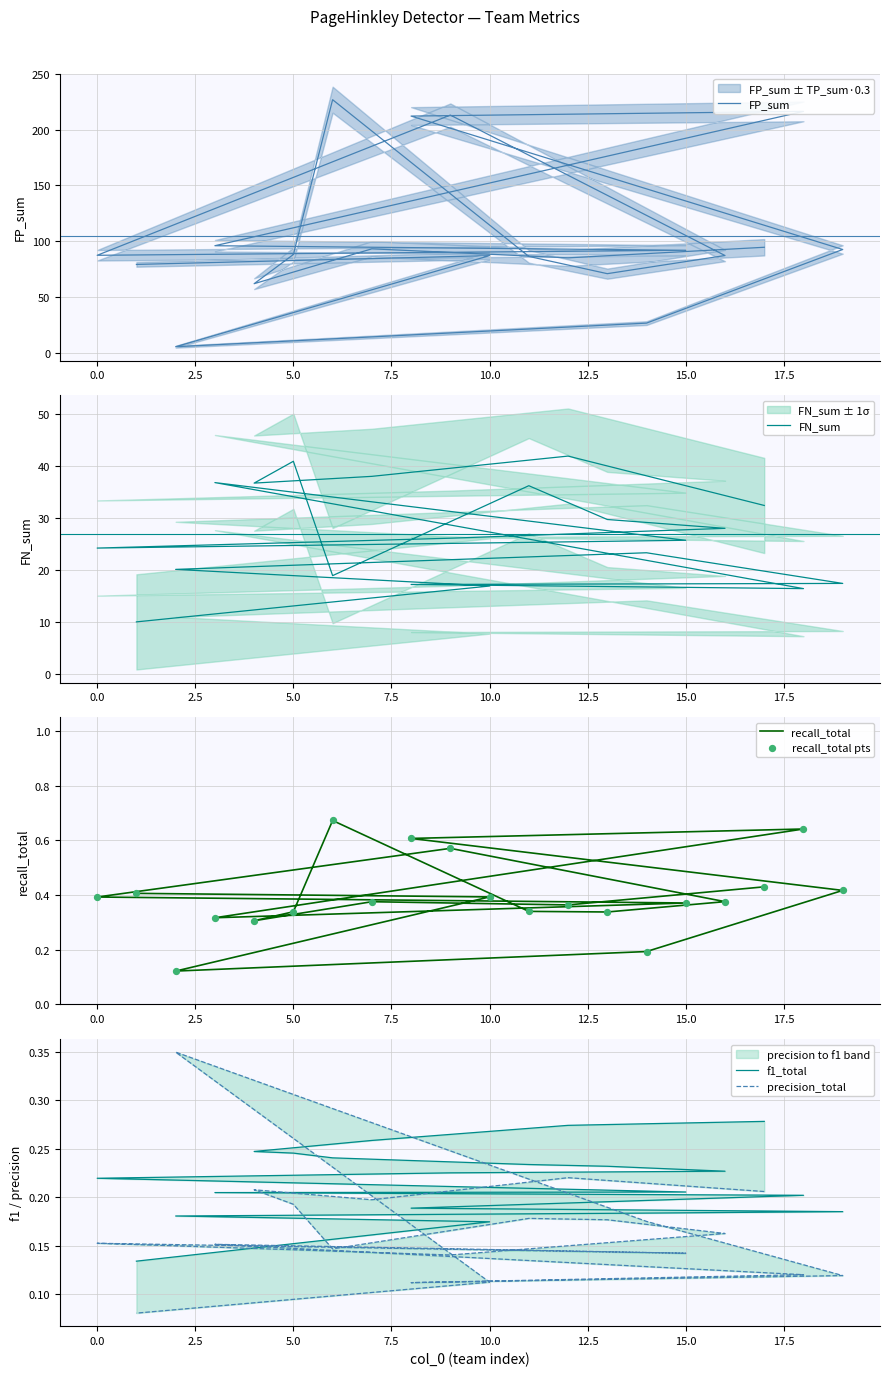

Which series has the largest total across all categories?

FP_sum